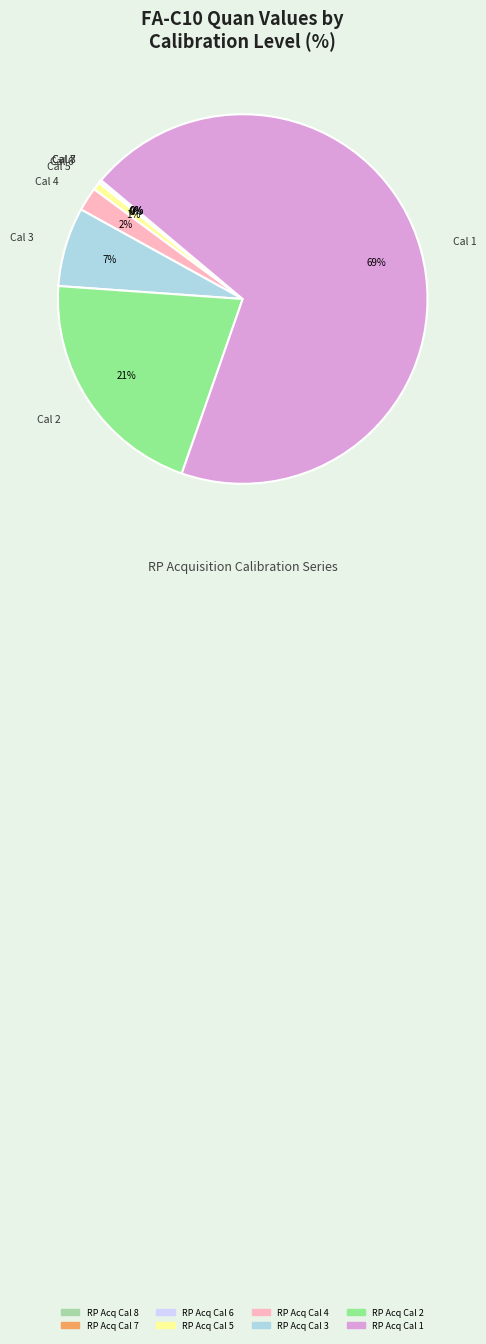

To the nearest percent, what is the average slice percentage?

12%